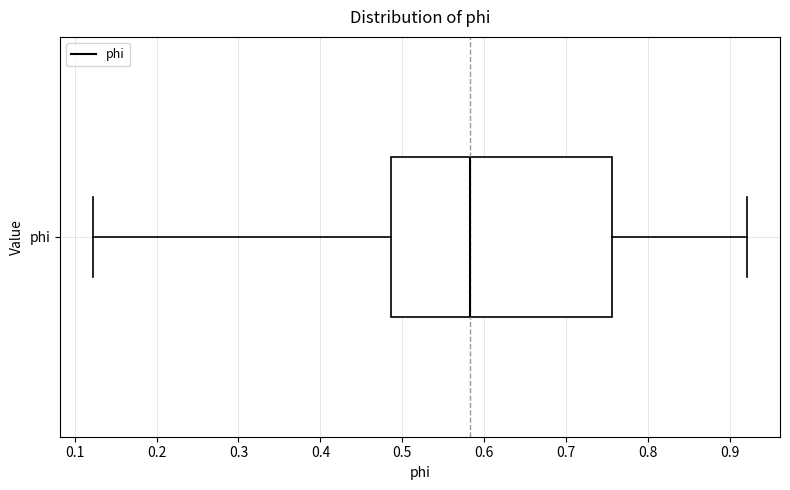

Where does the right whisker of the box for phi end on the x-axis? The values are not printed on the chart, so give them approximately, as read against the axis.

0.92